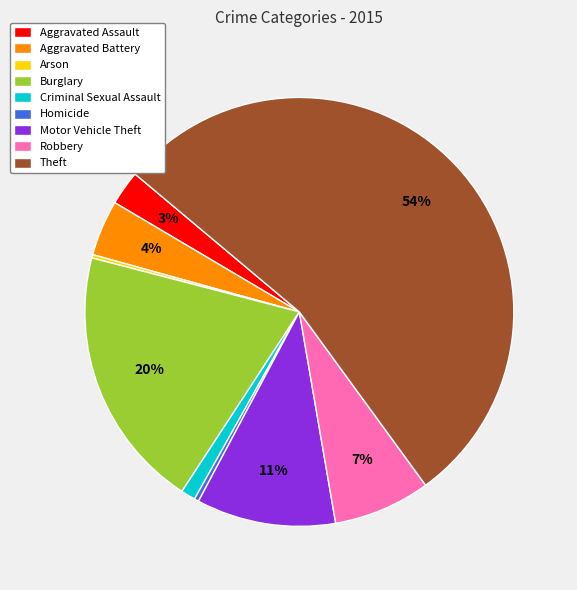

To the nearest percent, what percentage of the pie is Aggravated Assault?

3%